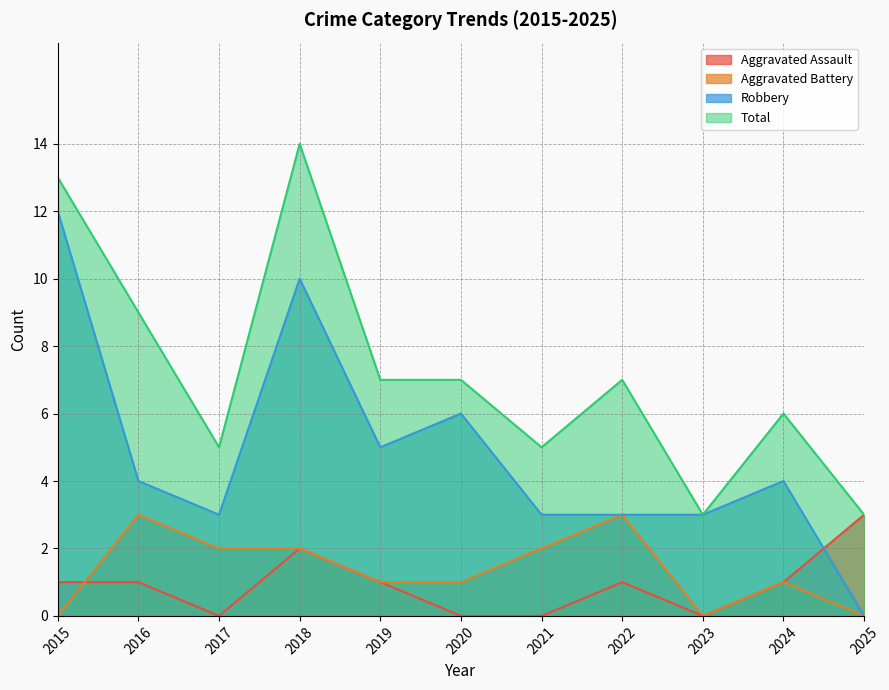

True or false: Aggravated Battery has a value of 3 at 2016.

True